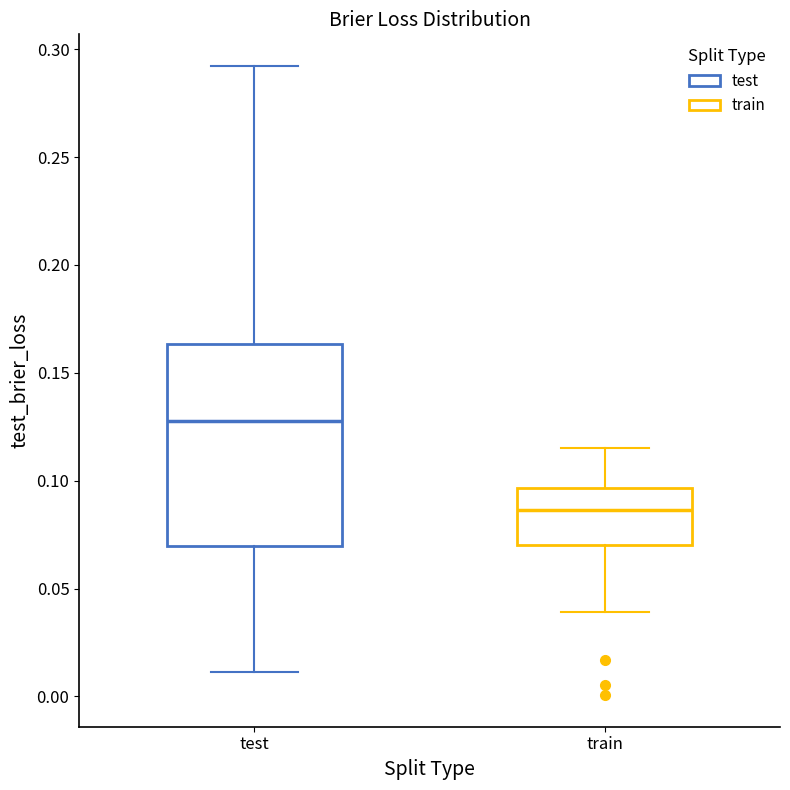

Where does the upper whisker of the box for train end on the y-axis? The values are not printed on the chart, so give them approximately, as read against the axis.

0.115